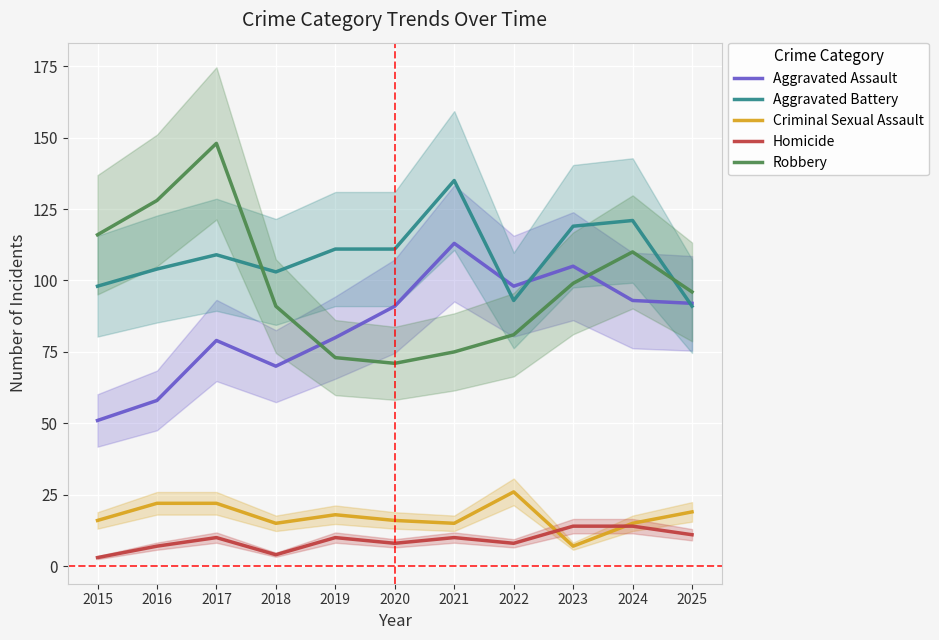

True or false: Criminal Sexual Assault and Homicide intersect in this chart.

True